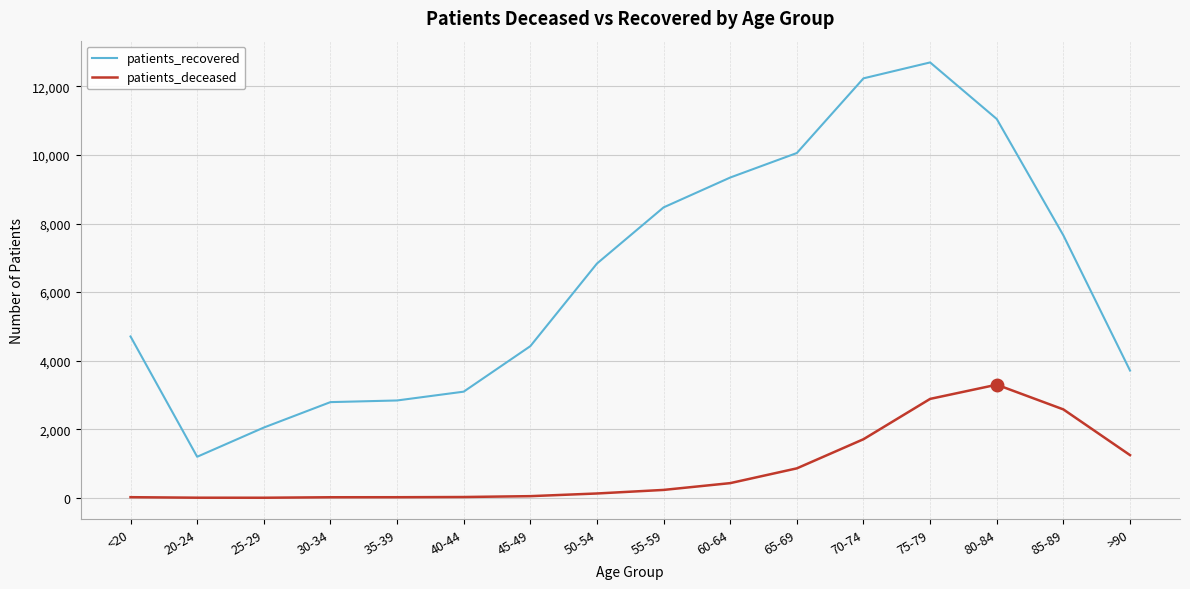

True or false: patients_deceased and patients_recovered intersect in this chart.

False